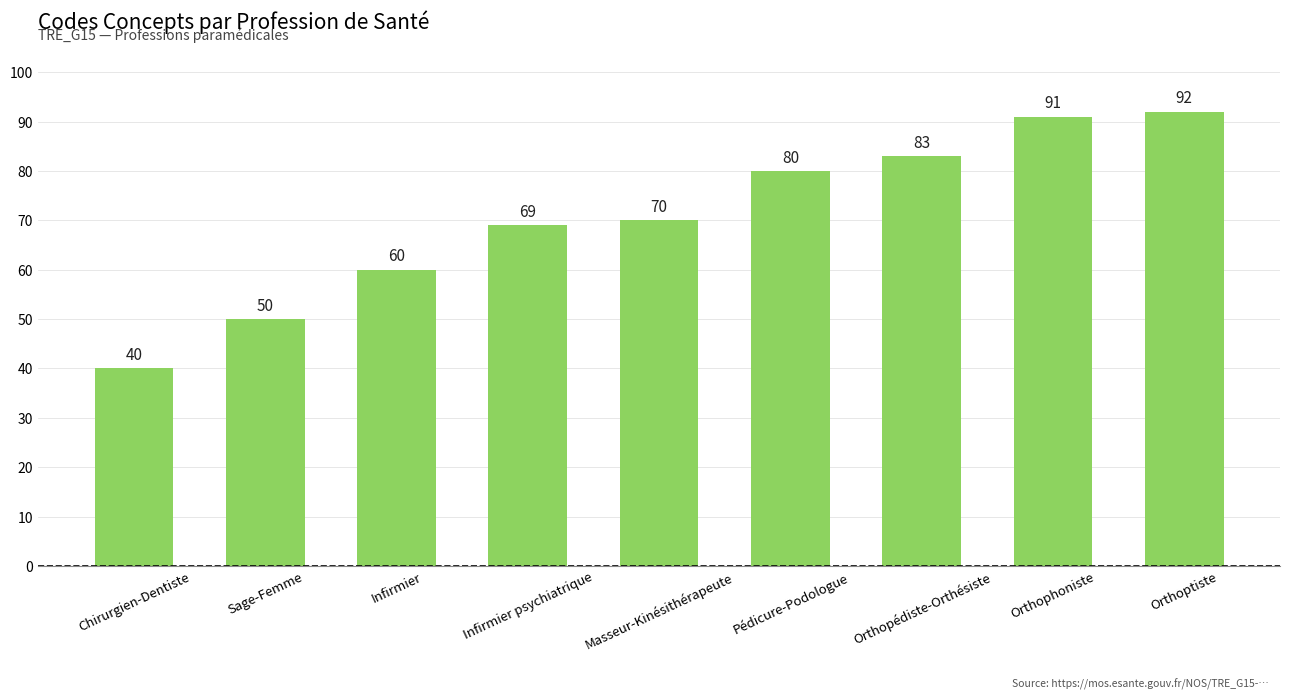

What is the difference between the maximum and second lowest values?

42